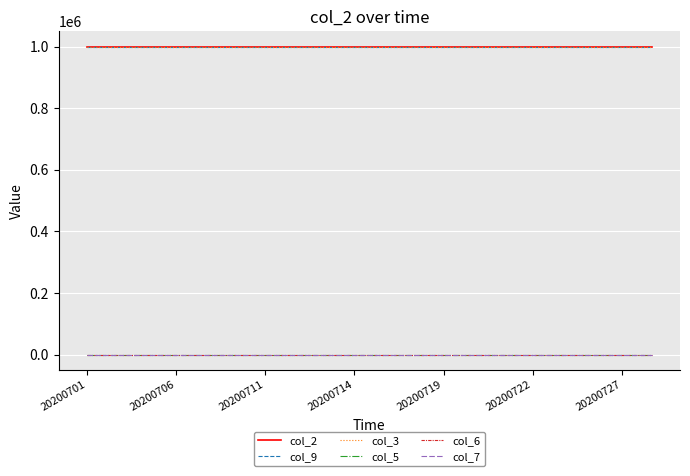

Does the chart have visible grid lines?

Yes